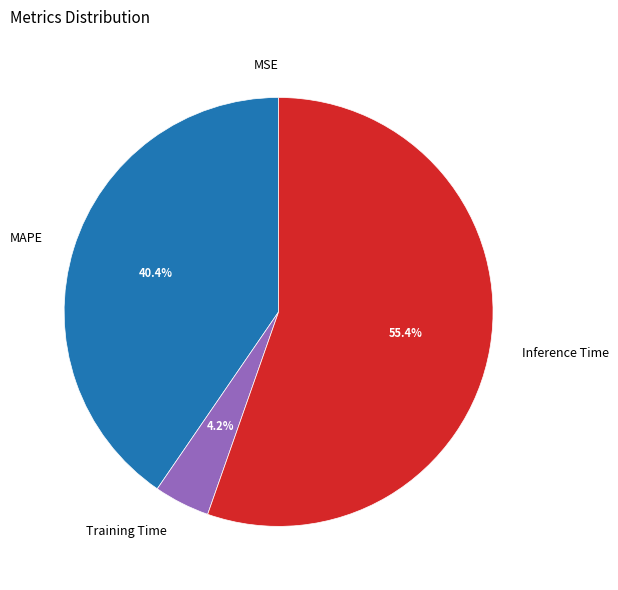

To the nearest percent, what portion does Training Time represent?

4%